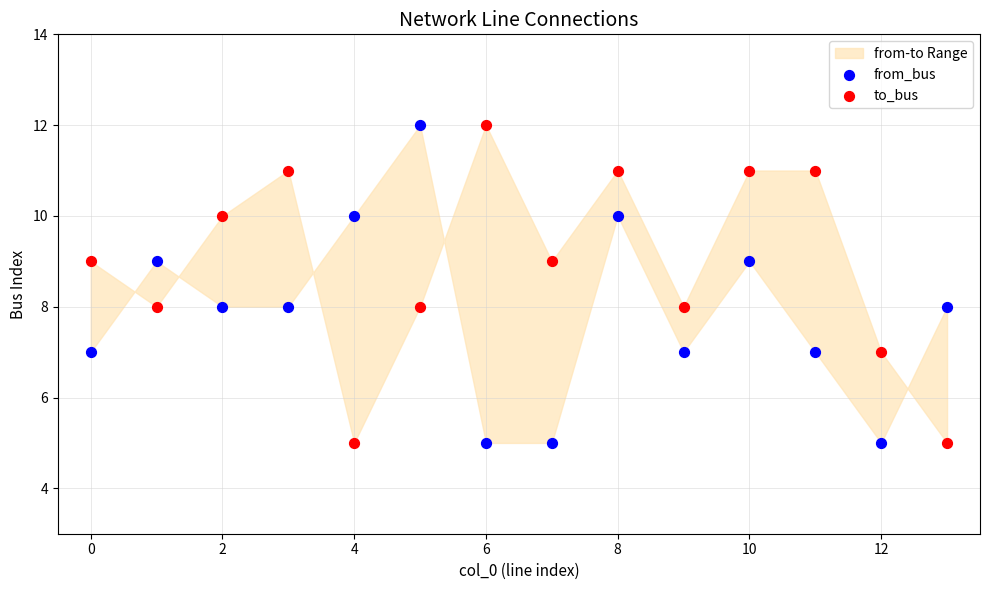

Across all data points, what is the range of Y values (max minus min)?

7